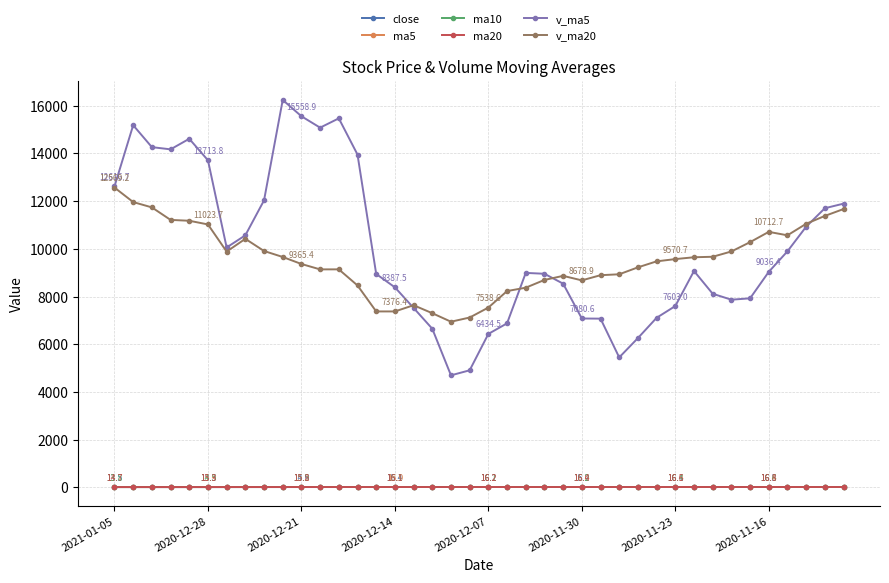

Which series has the widest spread of values?

v_ma5